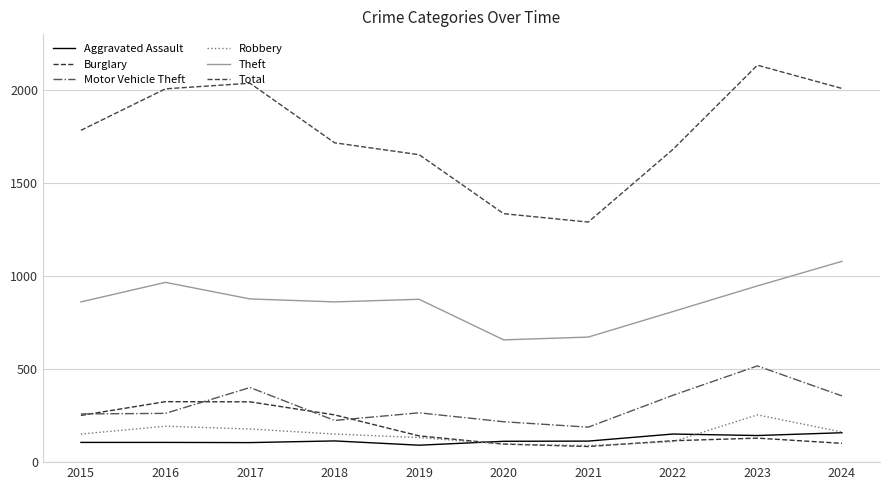

True or false: Motor Vehicle Theft and Robbery cross at least once.

False